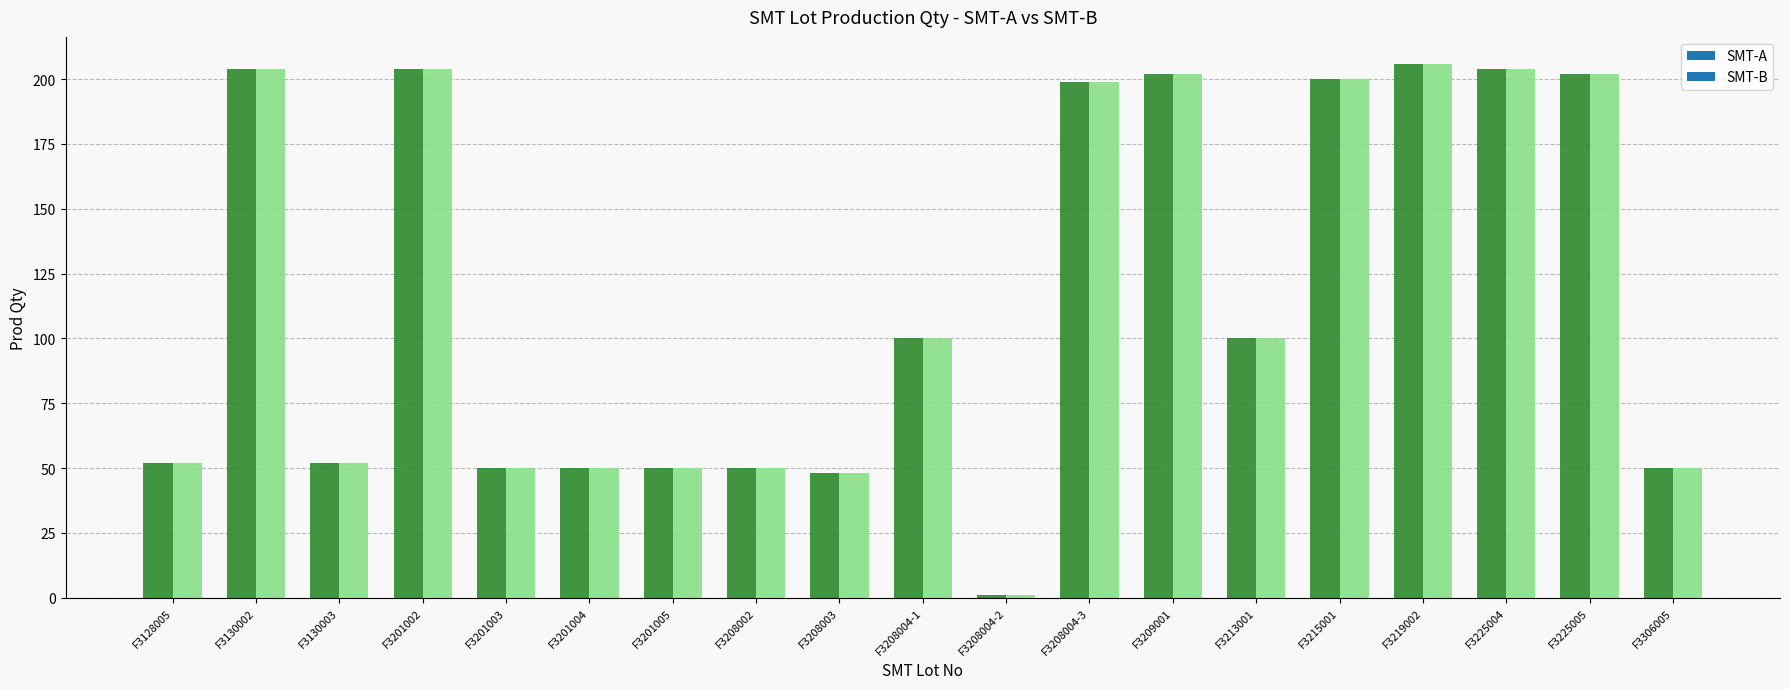

Reading left to right, transcribe all the data shown in this chart.

SMT-A: 52	204	52	204	50	50	50	50	48	100	1	199	202	100	200	206	204	202	50
SMT-B: 52	204	52	204	50	50	50	50	48	100	1	199	202	100	200	206	204	202	50